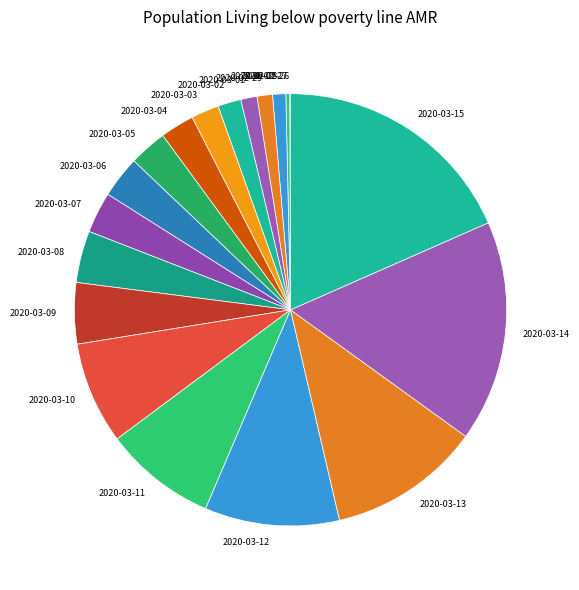

Does 2020-03-04 represent more than half of the total?

No